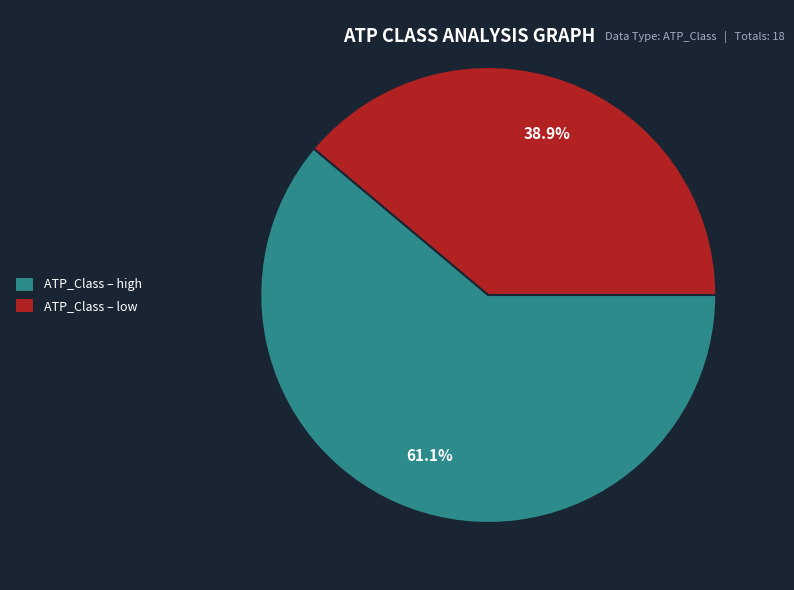

To the nearest percent, what is the average slice percentage?

50%